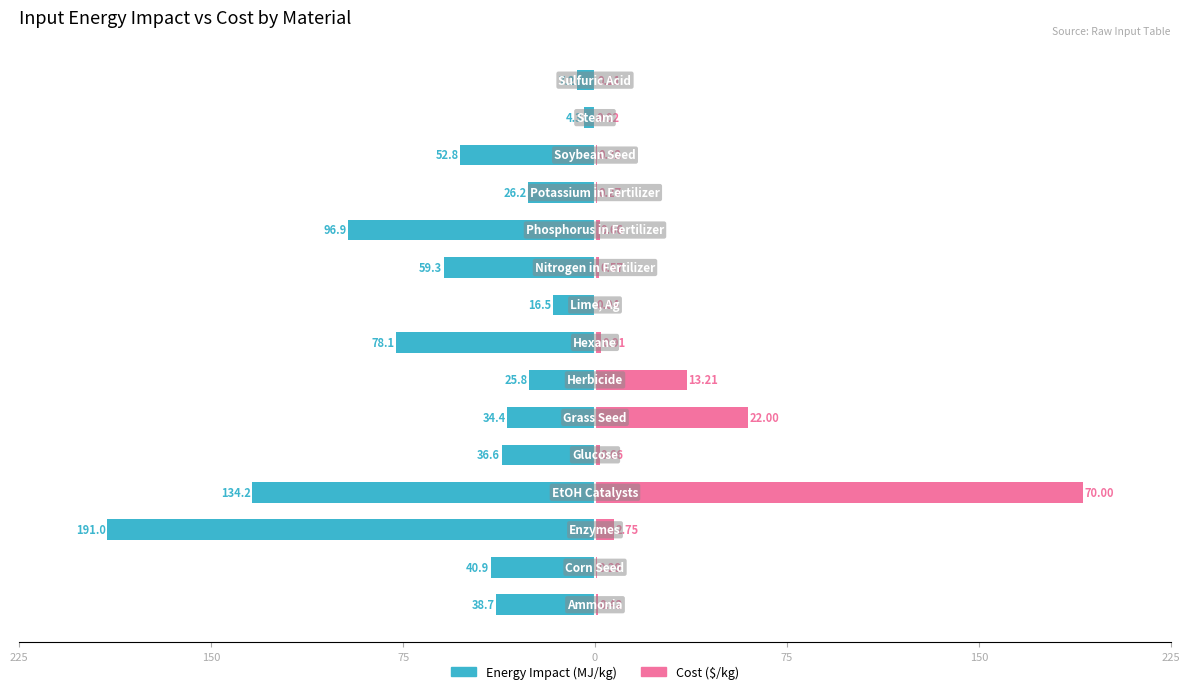

Is it true that Energy Impact (MJ/kg) equals -52.8 at 12?

True